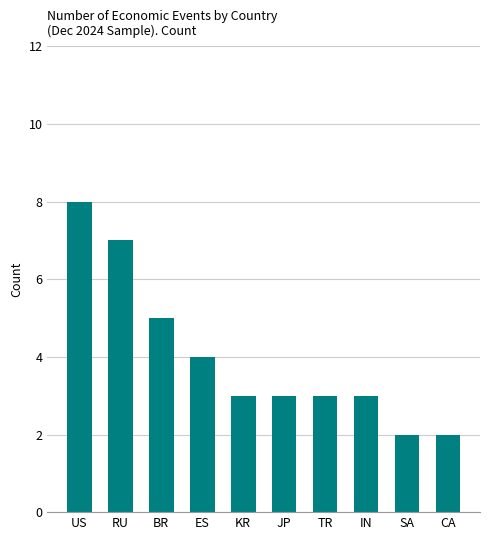

What is the value of the 6th bar from the left?

3